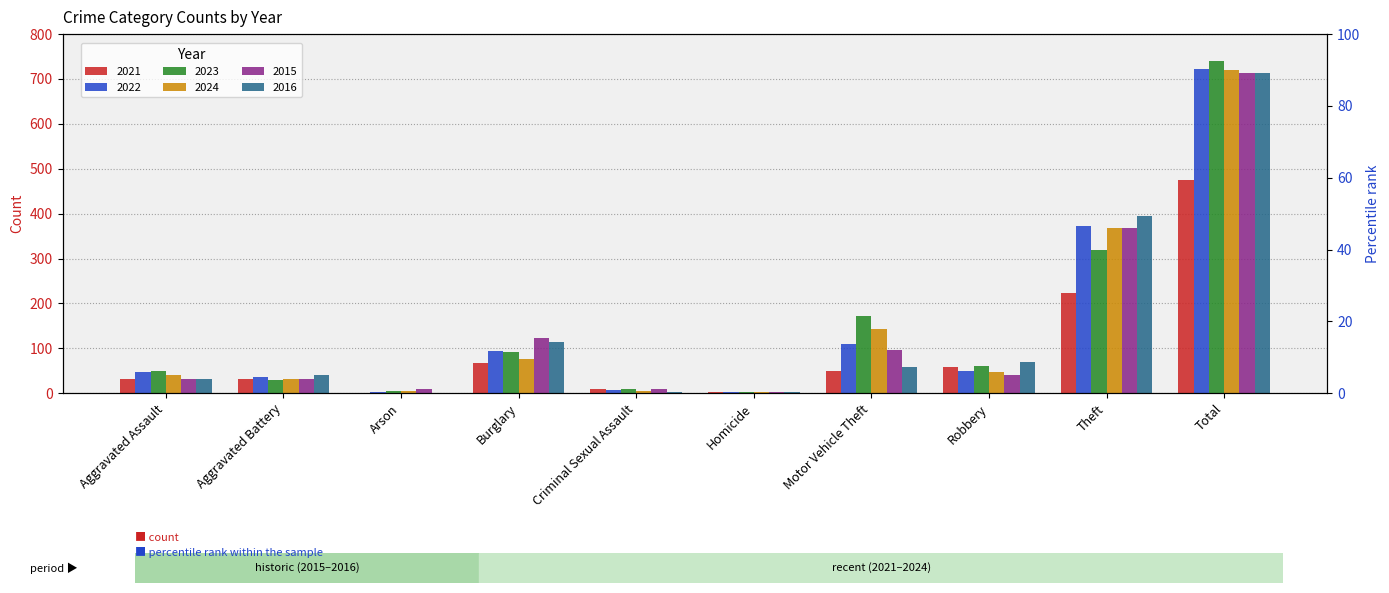

How many bars are there in total?

60